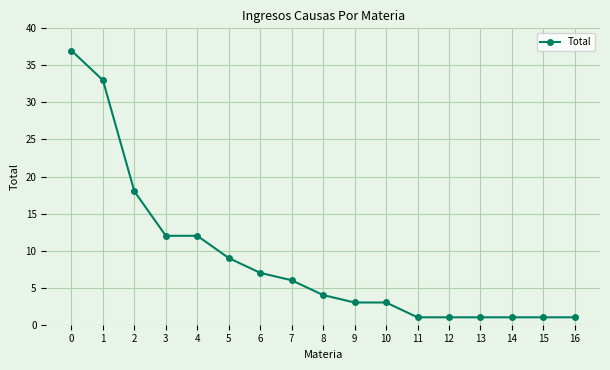

Reading left to right, list all the values displayed in this chart.

37	33	18	12	12	9	7	6	4	3	3	1	1	1	1	1	1